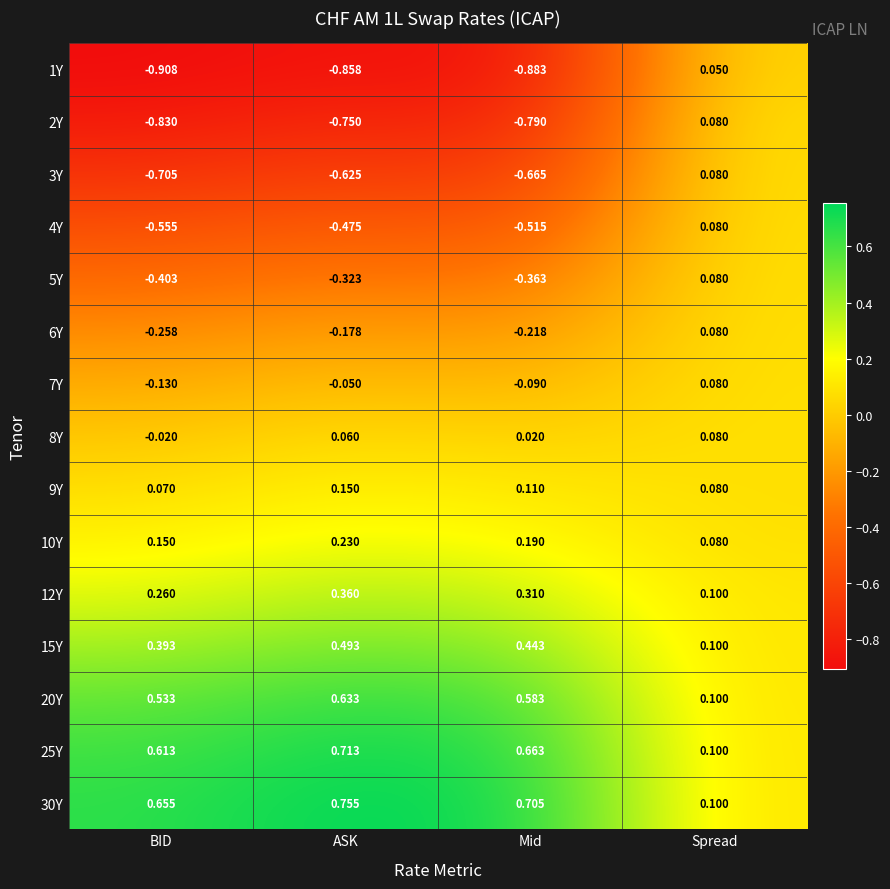

Which series has the widest spread of values?

1Y